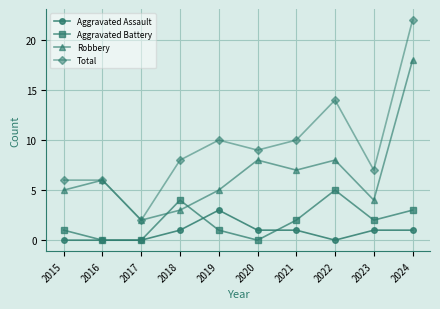

Reading left to right, transcribe all the data shown in this chart.

Aggravated Assault: 0	0	0	1	3	1	1	0	1	1
Aggravated Battery: 1	0	0	4	1	0	2	5	2	3
Robbery: 5	6	2	3	5	8	7	8	4	18
Total: 6	6	2	8	10	9	10	14	7	22